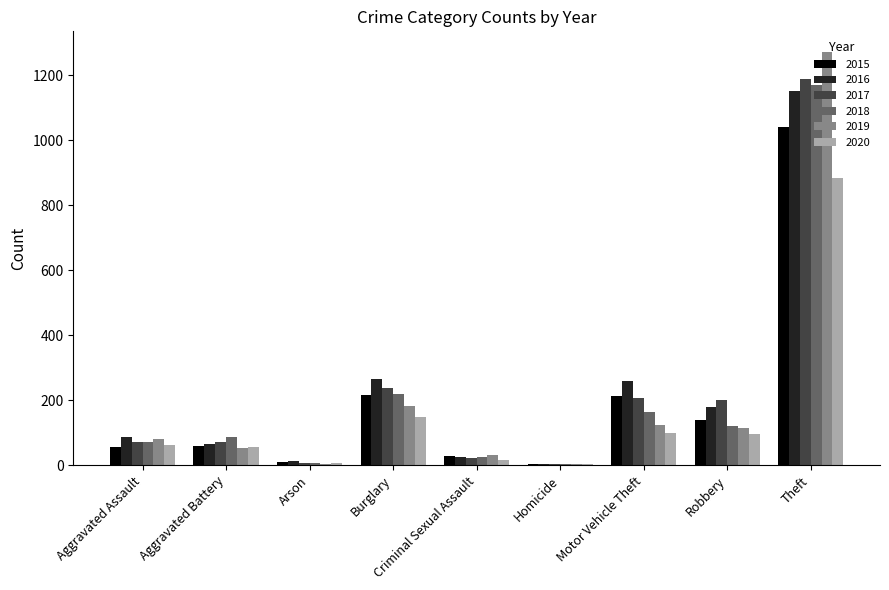

Which category has the highest value in the 2015 series?

Theft